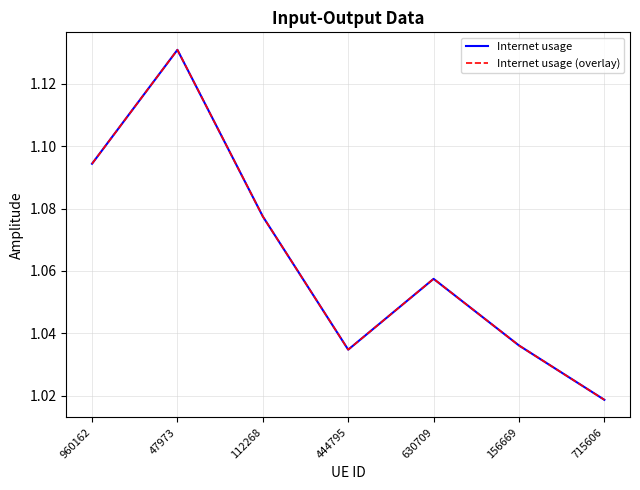

In Internet usage (overlay), how many points are higher than both neighbors (excluding endpoints)?

2